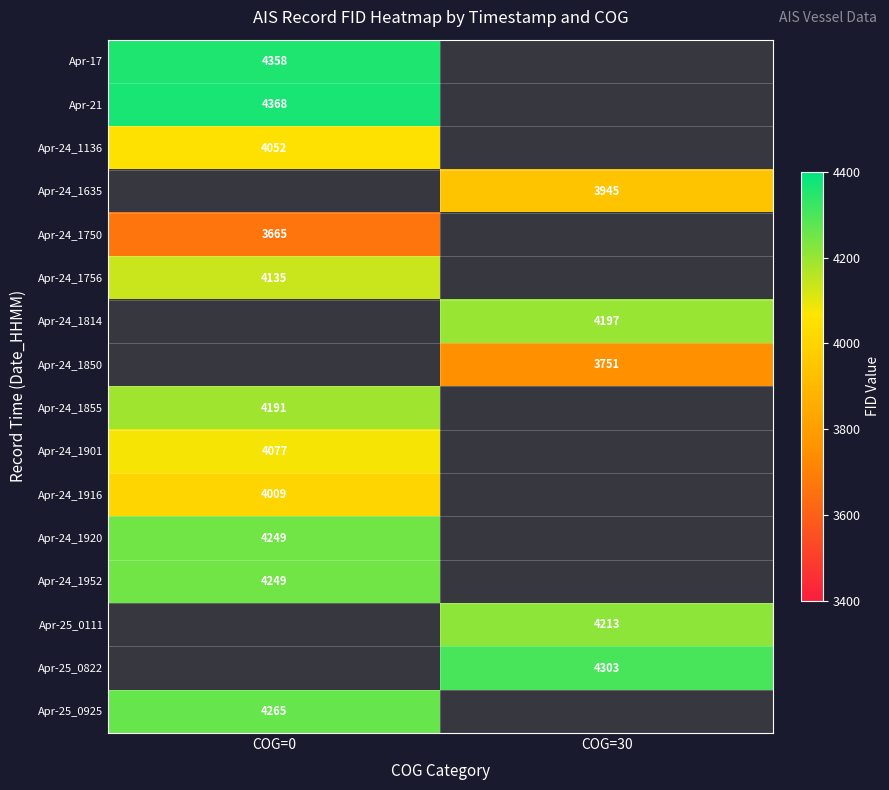

Which has a higher value, COG=0 or COG=30?

COG=30